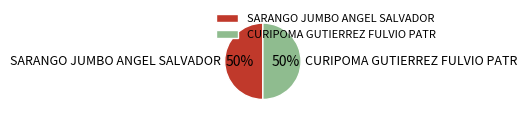

Is the sum of SARANGO JUMBO ANGEL SALVADOR and CURIPOMA GUTIERREZ FULVIO PATR greater than half?

Yes